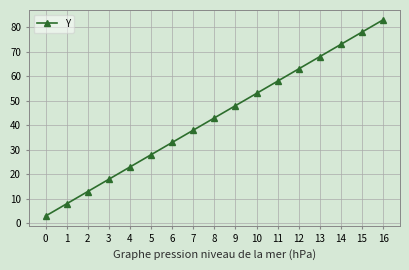

Read the value at 5, to the nearest 5.

30